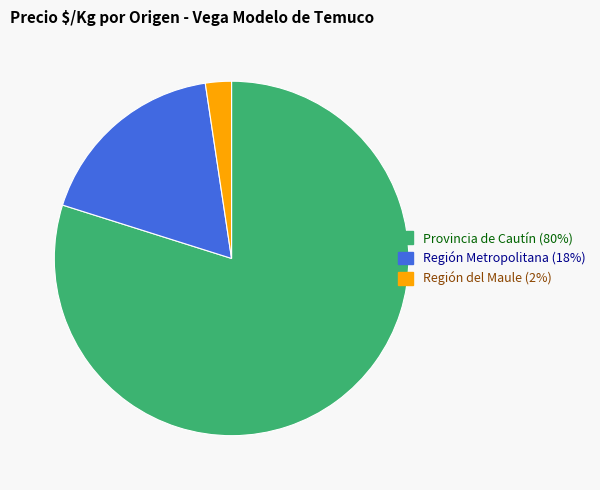

Is there any slice that represents more than half of the pie?

Yes